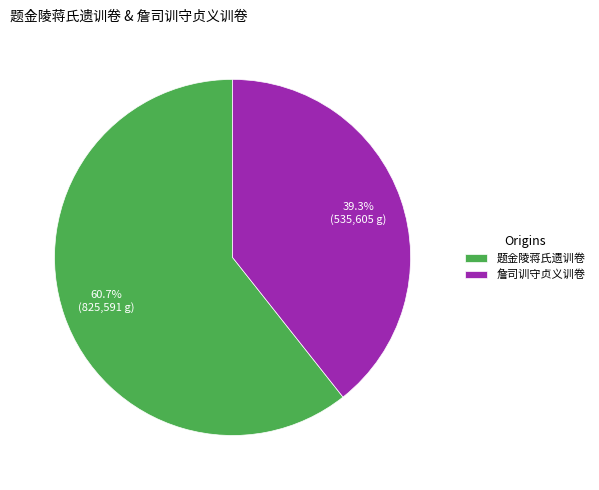

What is the majority slice?

题金陵蒋氏遗训卷